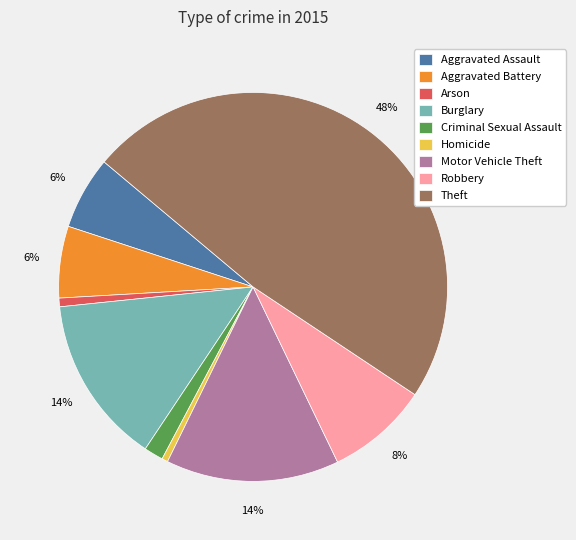

Is it true that Criminal Sexual Assault is 2% of the pie?

True